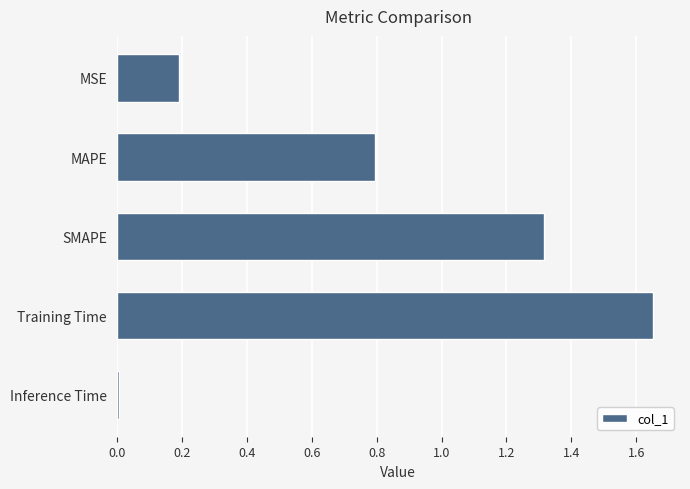

What is the sum of the values at SMAPE and Training Time?

3.0